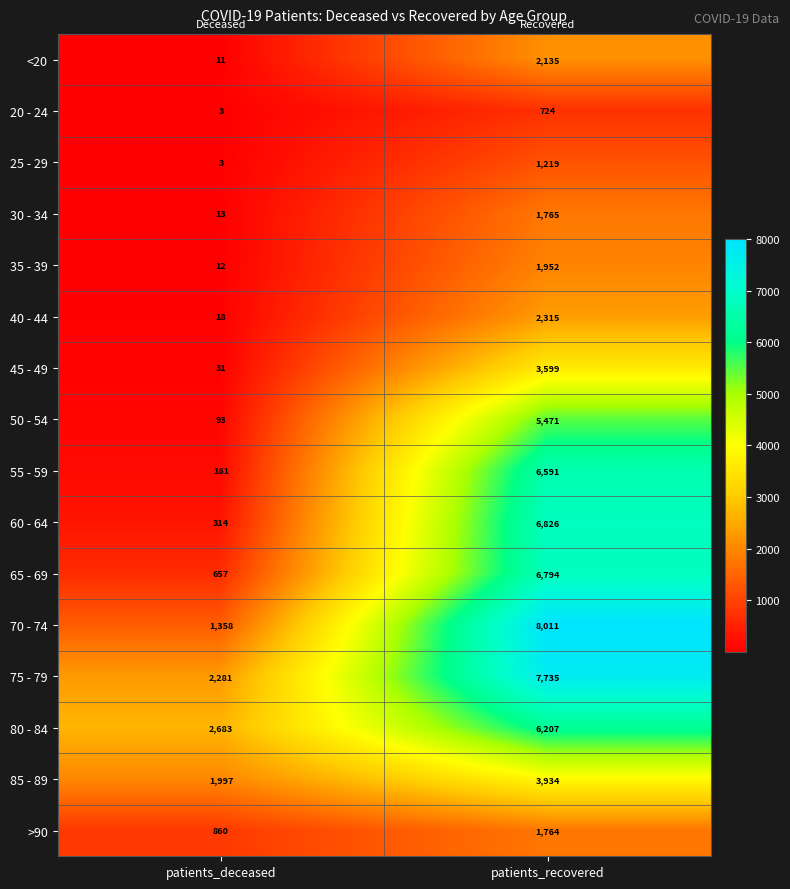

At which label is 80 - 84 closest to 4445?

patients_deceased